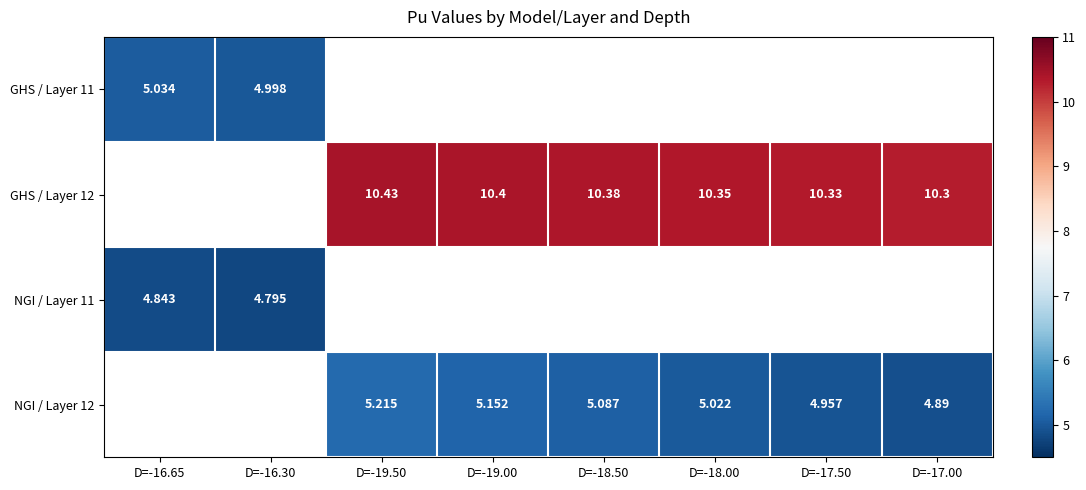

At how many categories does at least one series exceed 8?

6